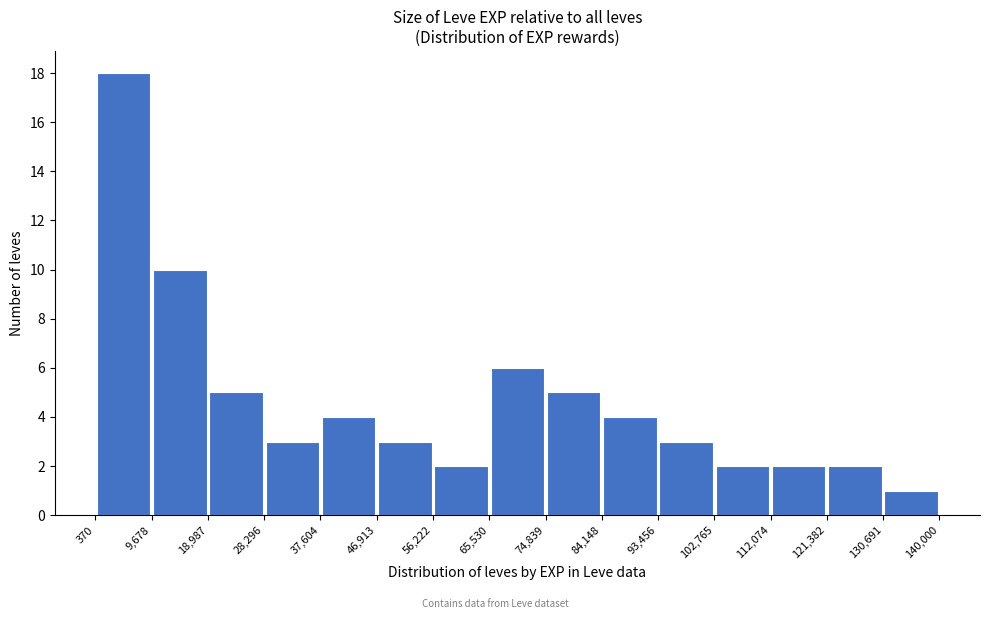

Reading left to right, list every bar in this chart as the range it spans on the x-axis followed by its height. The values are not printed on the chart, so give them approximately, as read against the axis.

370 to 9,678: 18
9,678 to 18,987: 10
18,987 to 28,296: 5
28,296 to 37,604: 3
37,604 to 46,913: 4
46,913 to 56,222: 3
56,222 to 65,530: 2
65,530 to 74,839: 6
74,839 to 84,148: 5
84,148 to 93,456: 4
93,456 to 102,765: 3
102,765 to 112,074: 2
112,074 to 121,382: 2
121,382 to 130,691: 2
130,691 to 140,000: 1